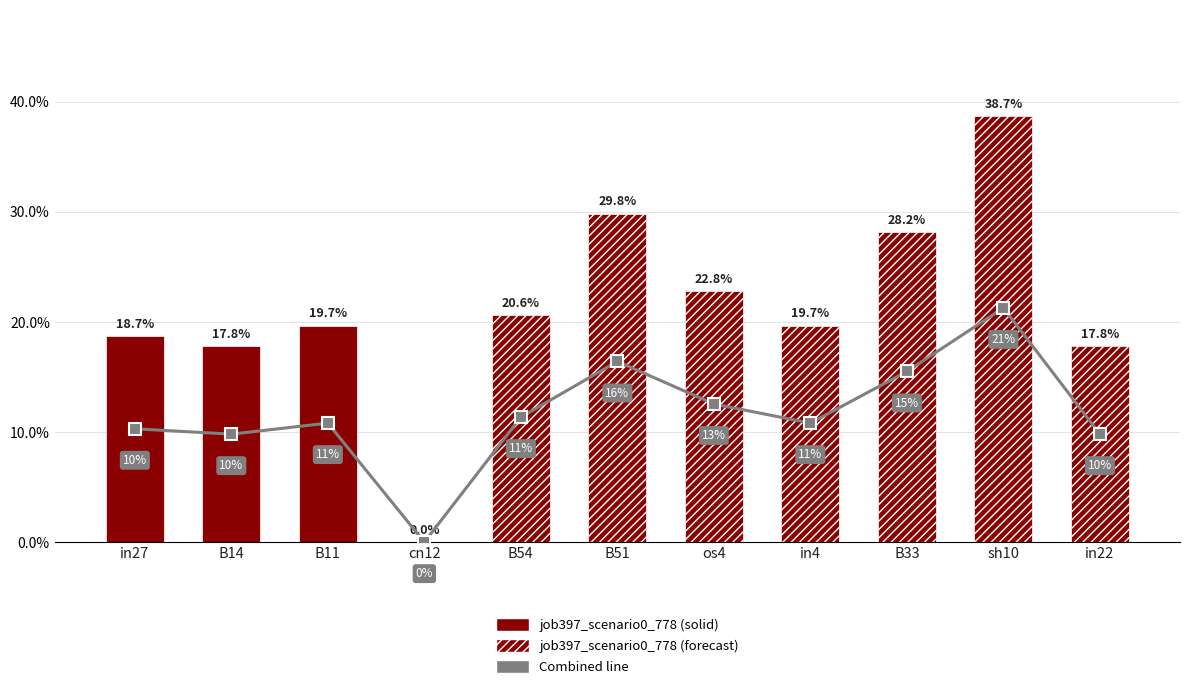

The value at B51 is 0.2. True or false?

True